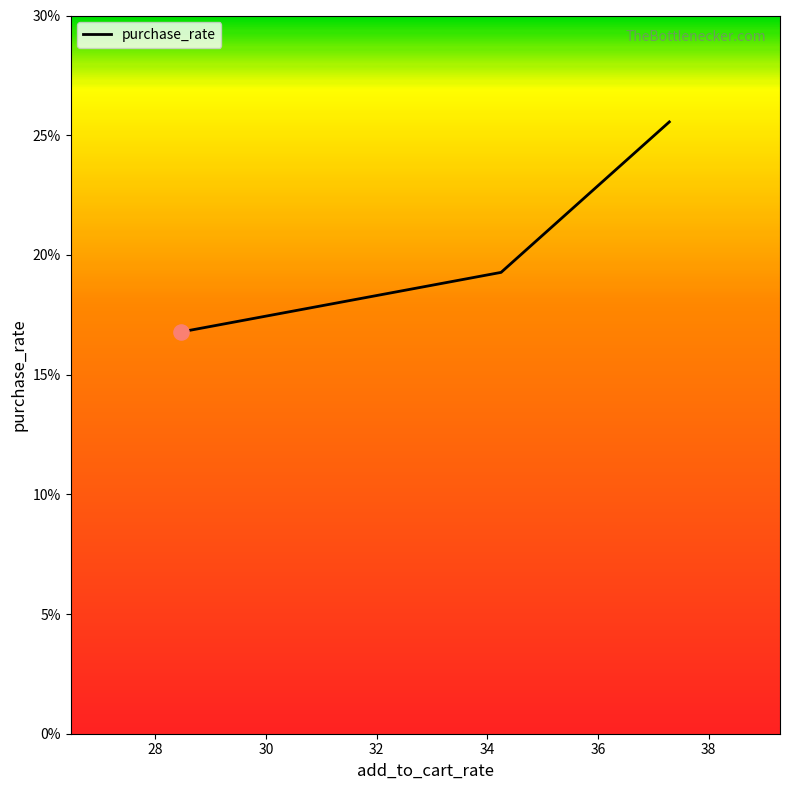

What is the smallest value displayed?

16.8